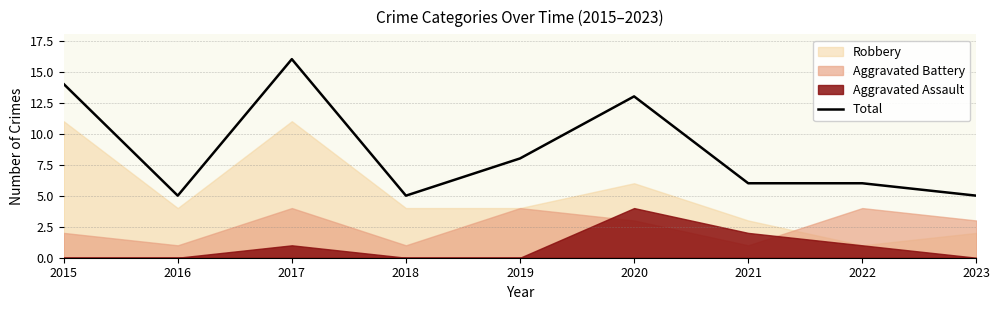

Rank the categories by value from highest to lowest.

2017, 2015, 2020, 2019, 2021, 2022, 2016, 2018, 2023